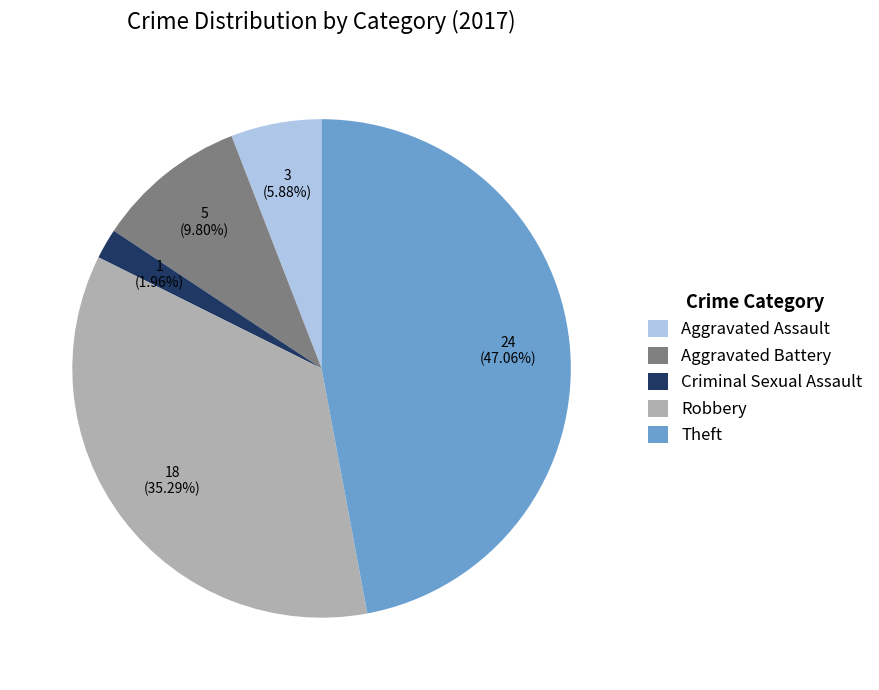

Between Theft and Aggravated Assault, which is larger?

Theft